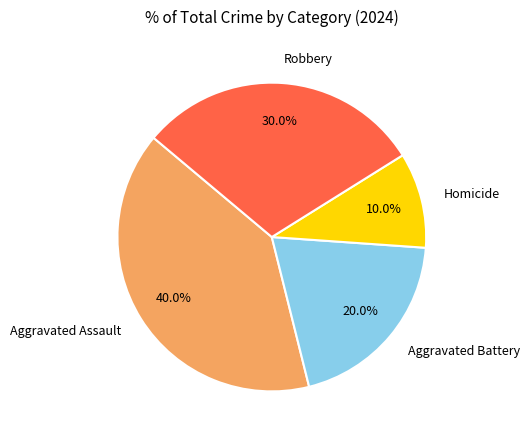

The Robbery slice represents 30% of the pie. True or false?

True